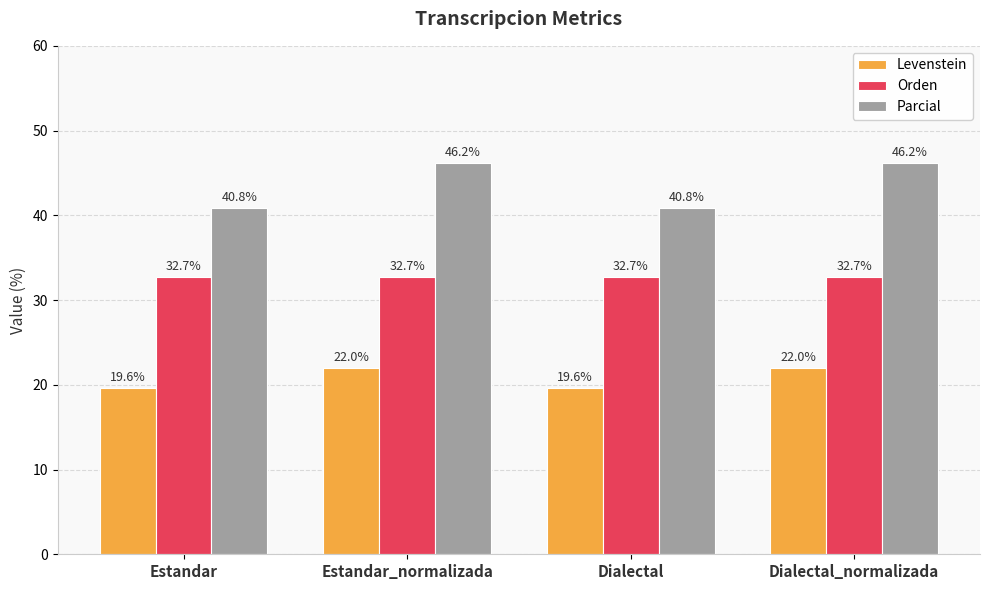

Between Estandar_normalizada and Dialectal, which series saw the biggest shift?

Parcial